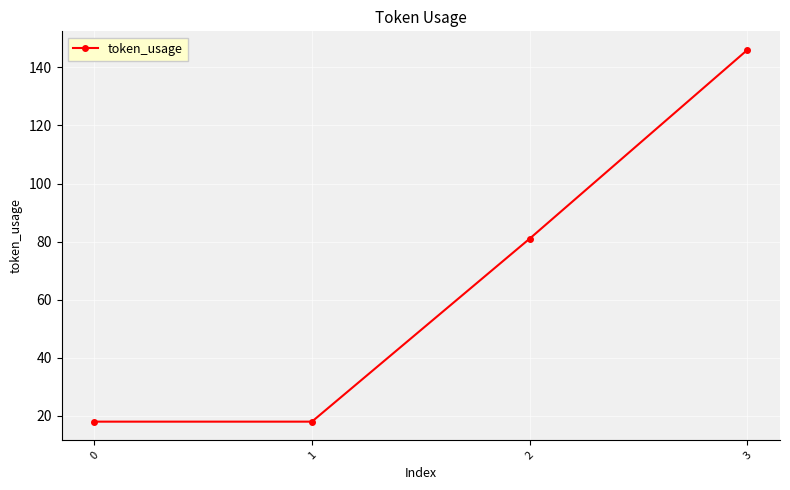

What is the average value?

66